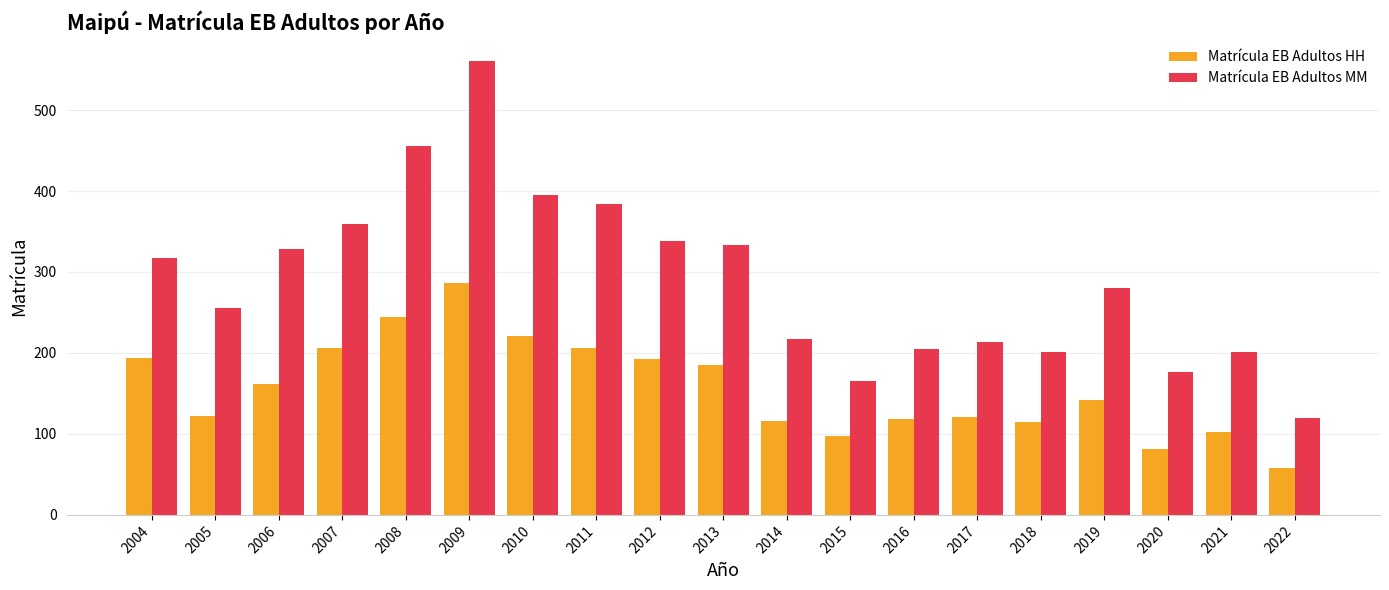

Which category has the highest value across all series?

2009